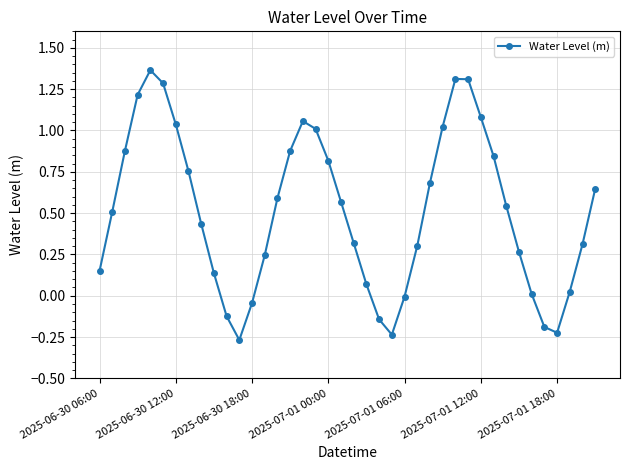

What is the difference between the maximum and minimum values?

1.6